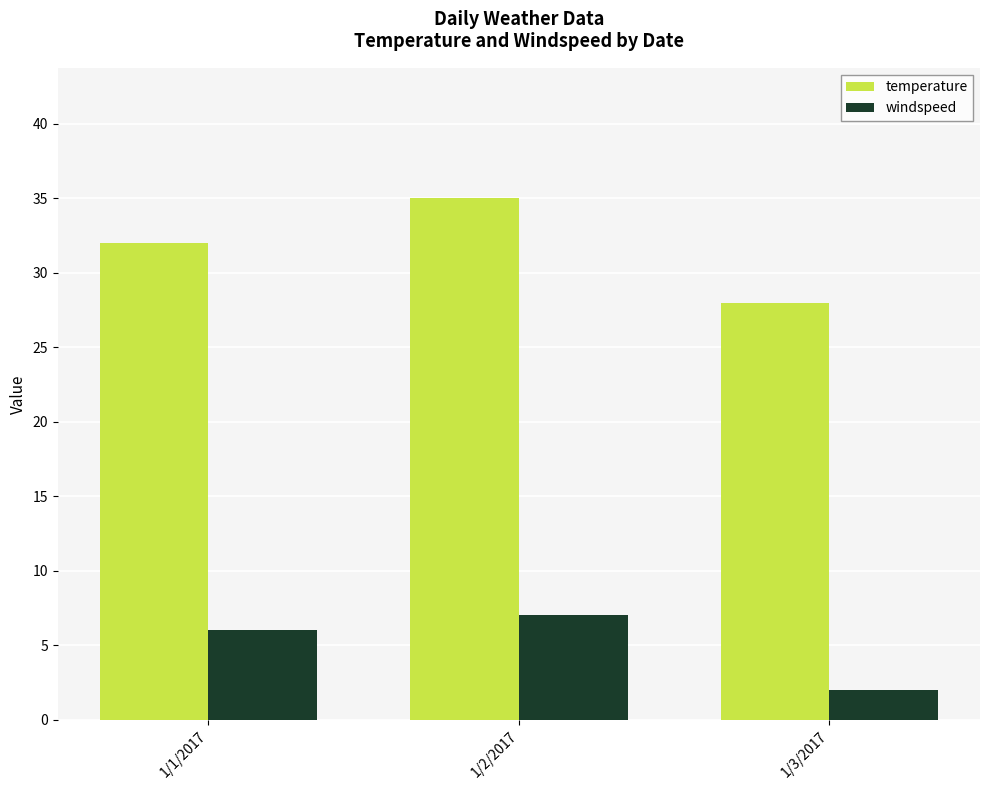

Read the temperature value at 1/1/2017.

32